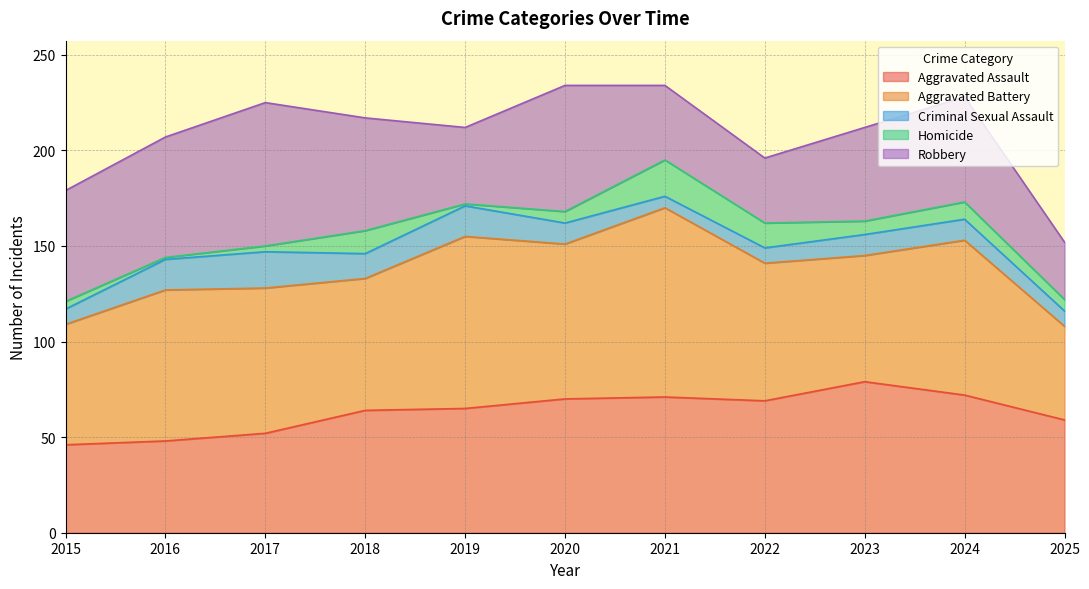

What is the average value of the Homicide series?

7